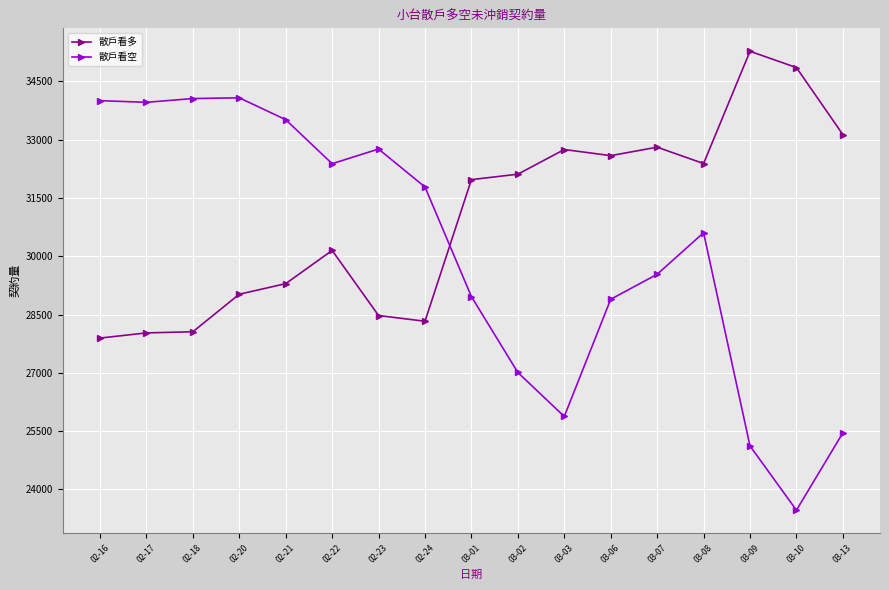

What is the average value of the 散戶看空 series?

30086